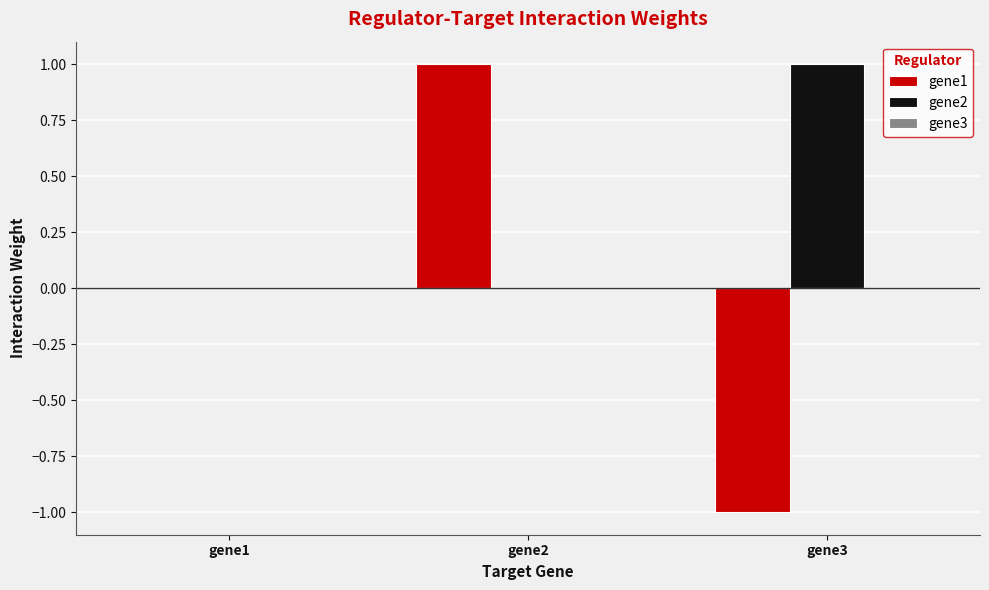

At which label does gene1 reach its peak?

gene2